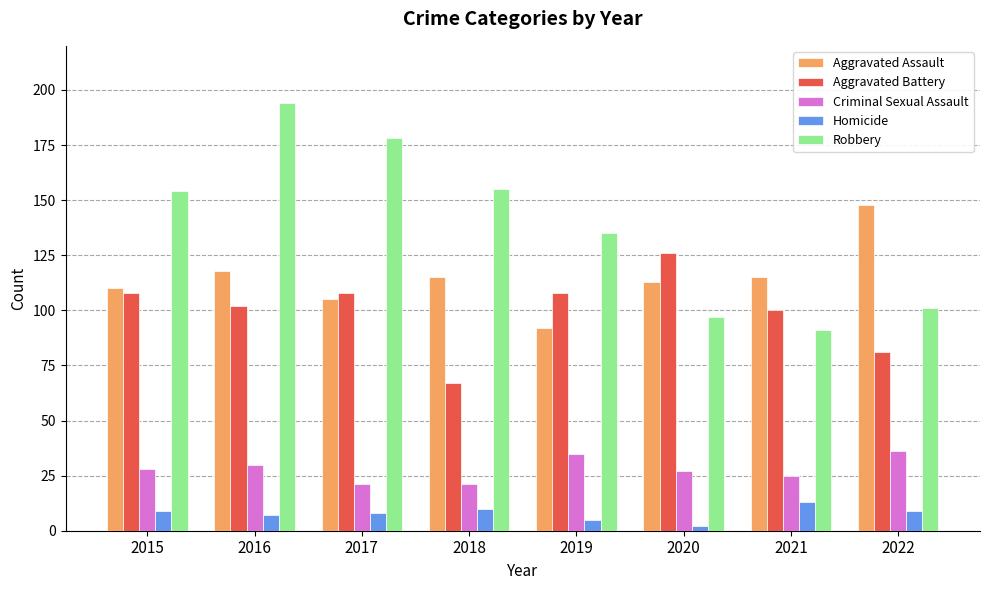

The value of Robbery at 2017 is 178. True or false?

True